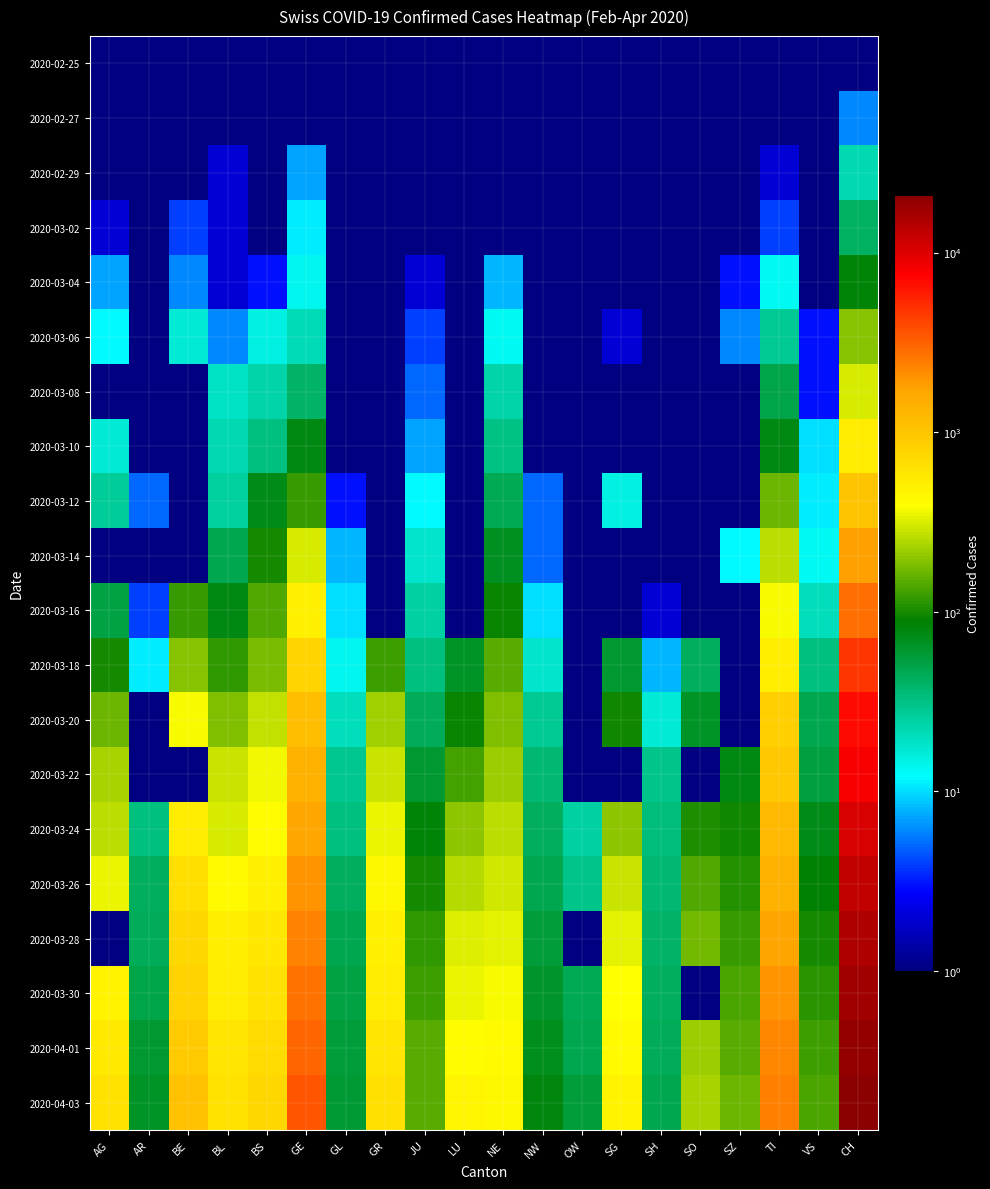

What is the sum of the 2020-04-03 values at OW and BL?

681.0